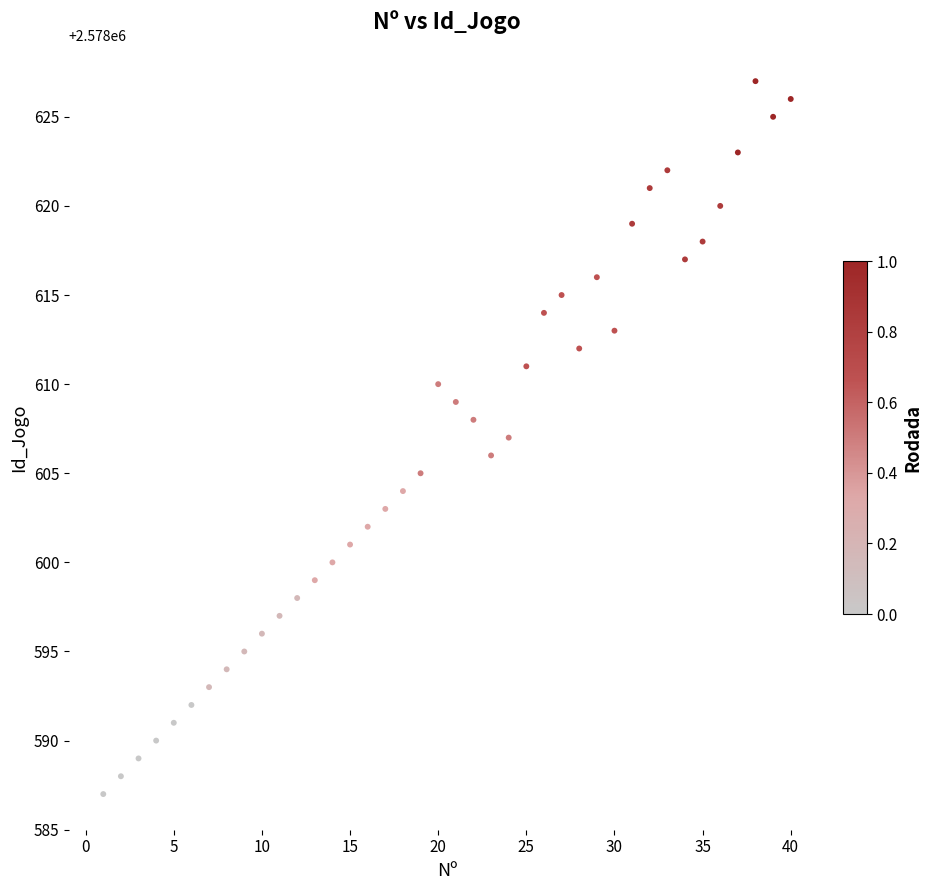

What is the range of X values (max minus min)?

39